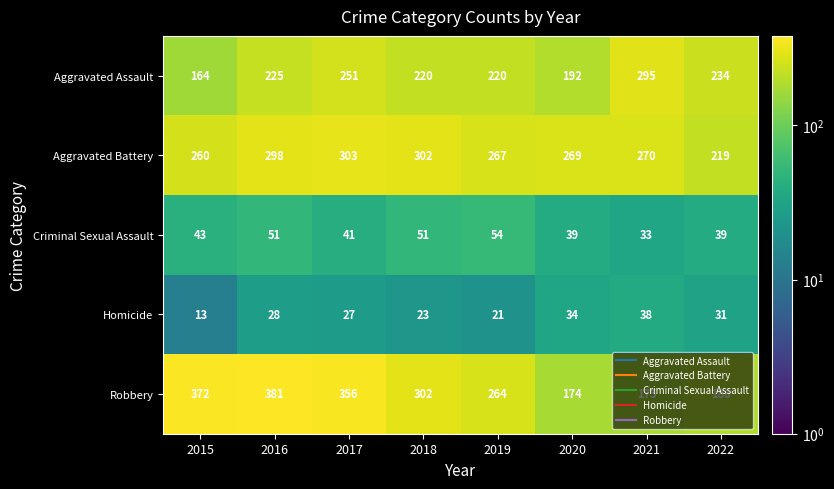

What is the approximate value of Homicide at 2015, to the nearest 5?

15